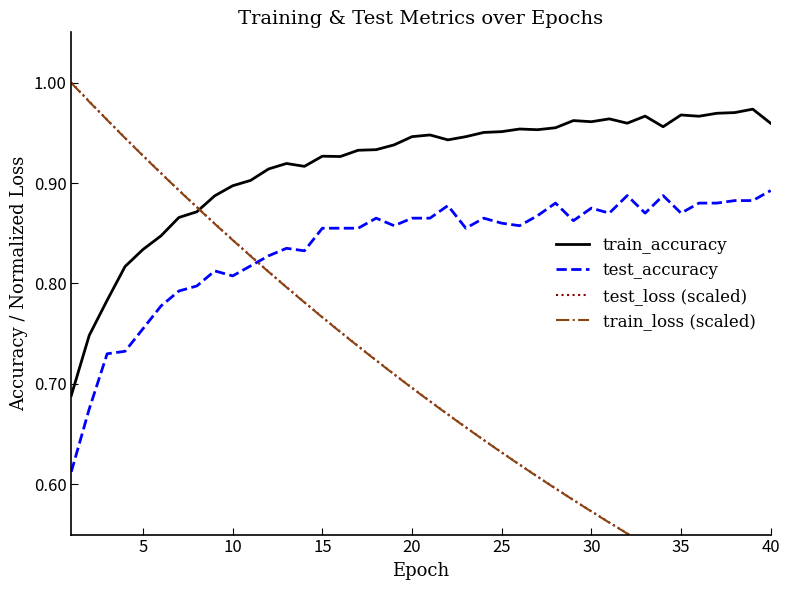

Rank the series by their maximum value, from lowest to highest.

test_accuracy, train_accuracy, train_loss (scaled), test_loss (scaled)